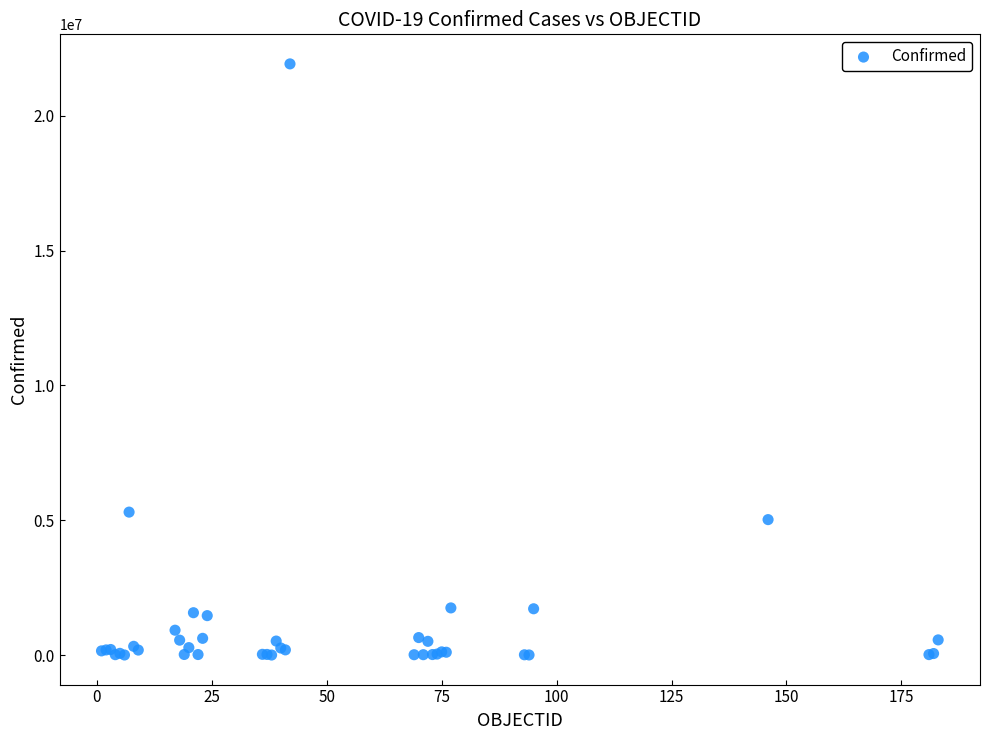

What Y value in the scatter plot is closest to 10963610?

5302445